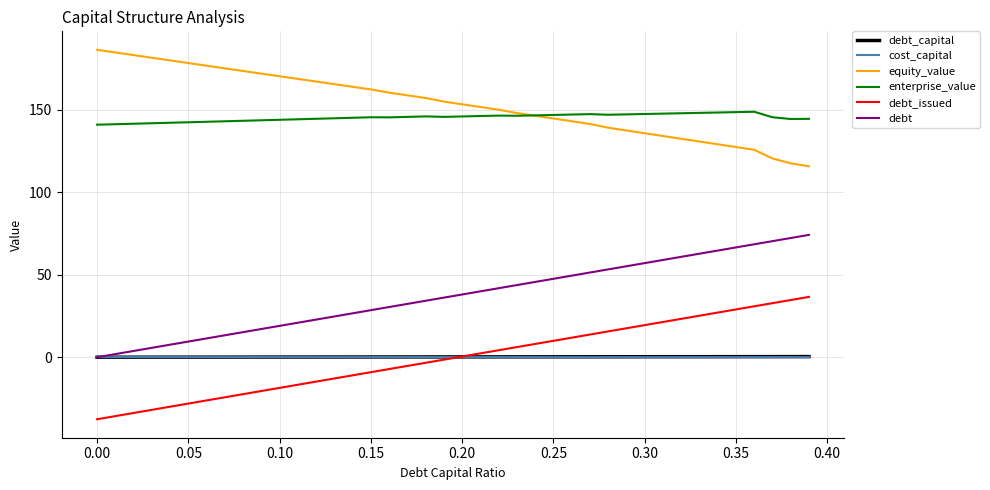

True or false: equity_value and debt_capital intersect in this chart.

False